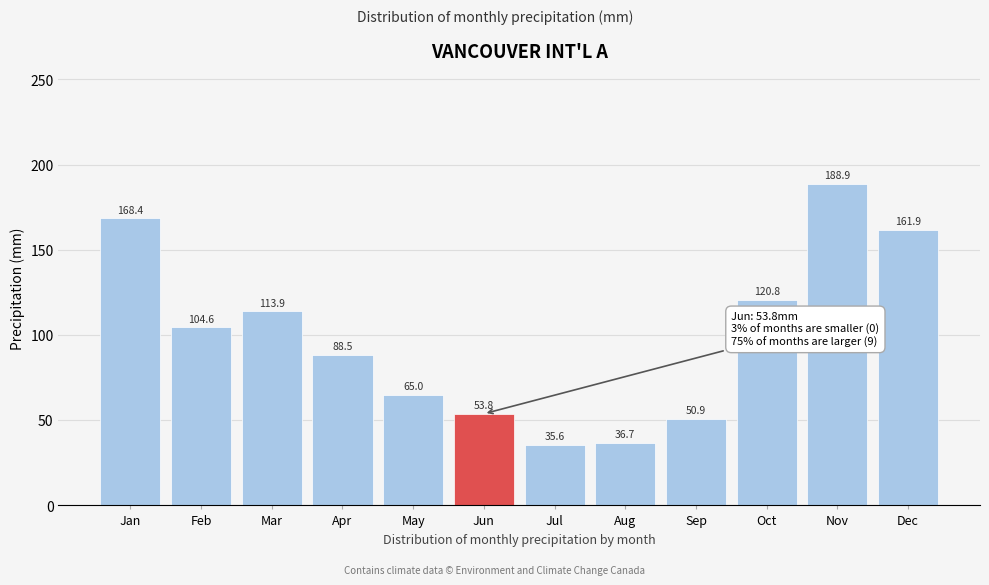

Reading left to right, what are all the values shown in this chart?

168.4	104.6	113.9	88.5	65.0	53.8	35.6	36.7	50.9	120.8	188.9	161.9